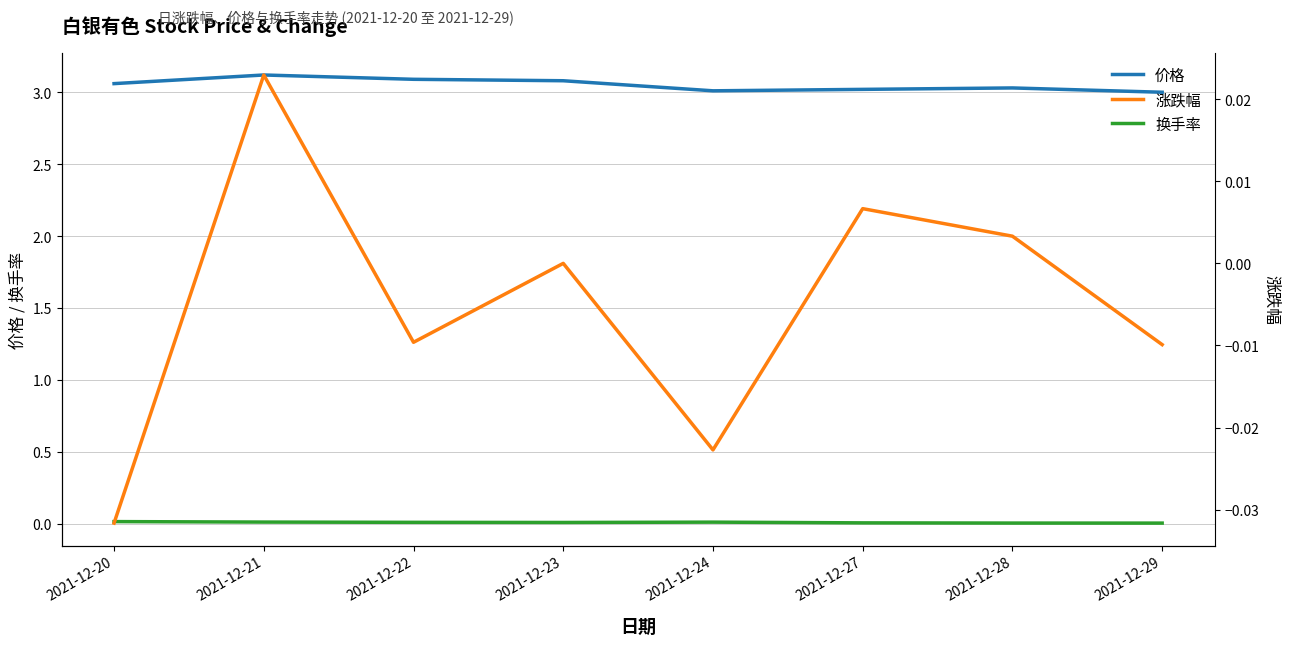

Count the 换手率 values in the range 0 to 1.

8